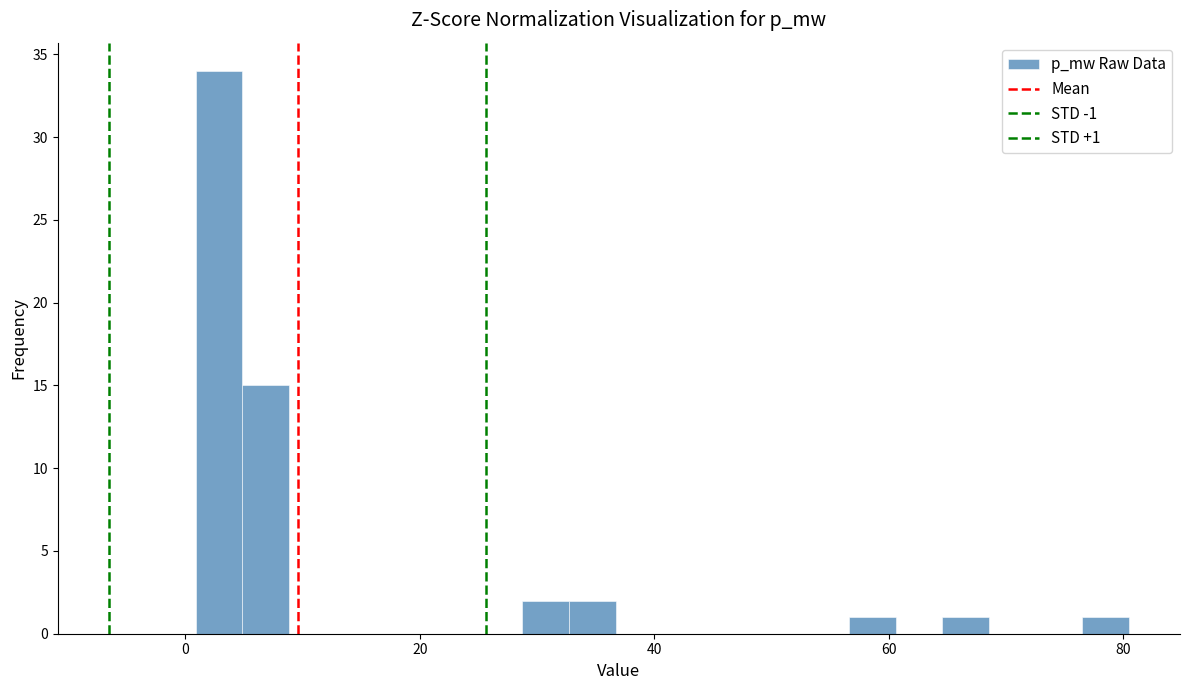

Read against the x-axis, roughly where is the centre of the tallest bar?

2